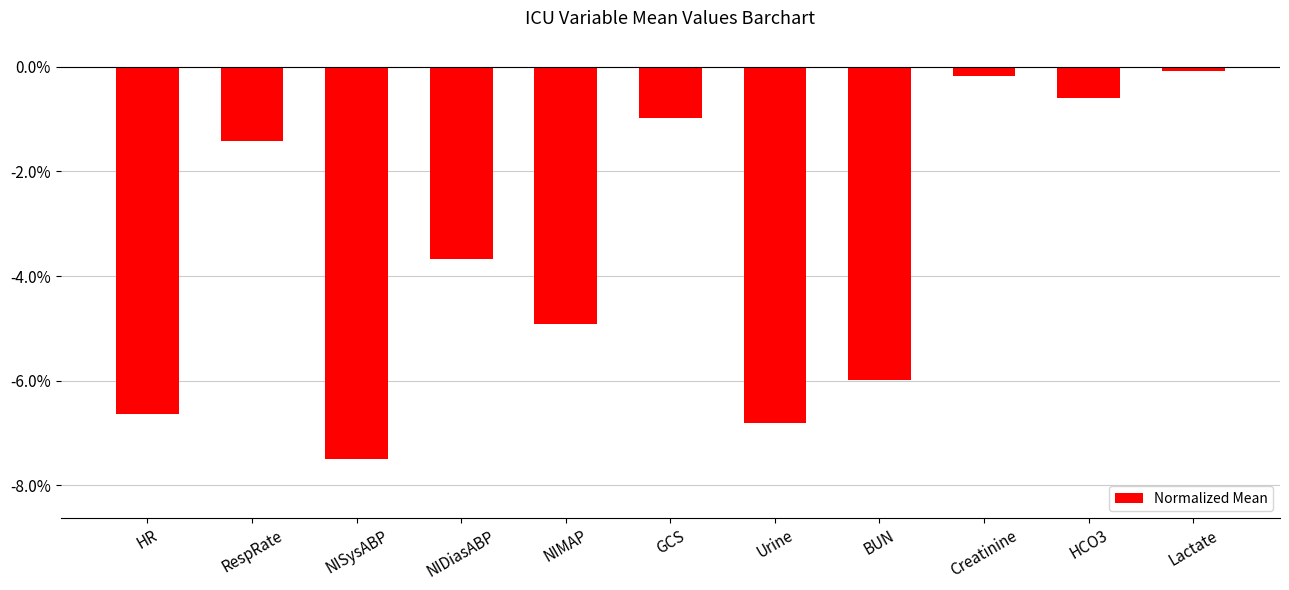

Where does the data first go above -3?

RespRate